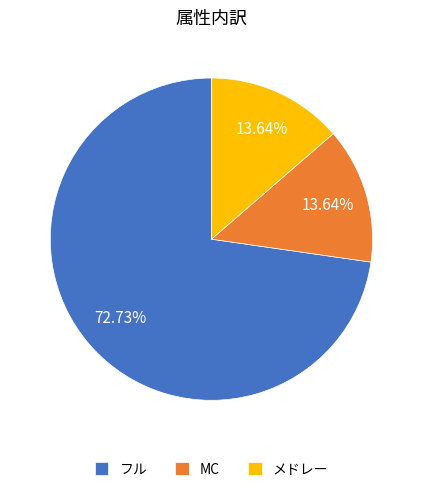

Count the number of slices in the pie.

3